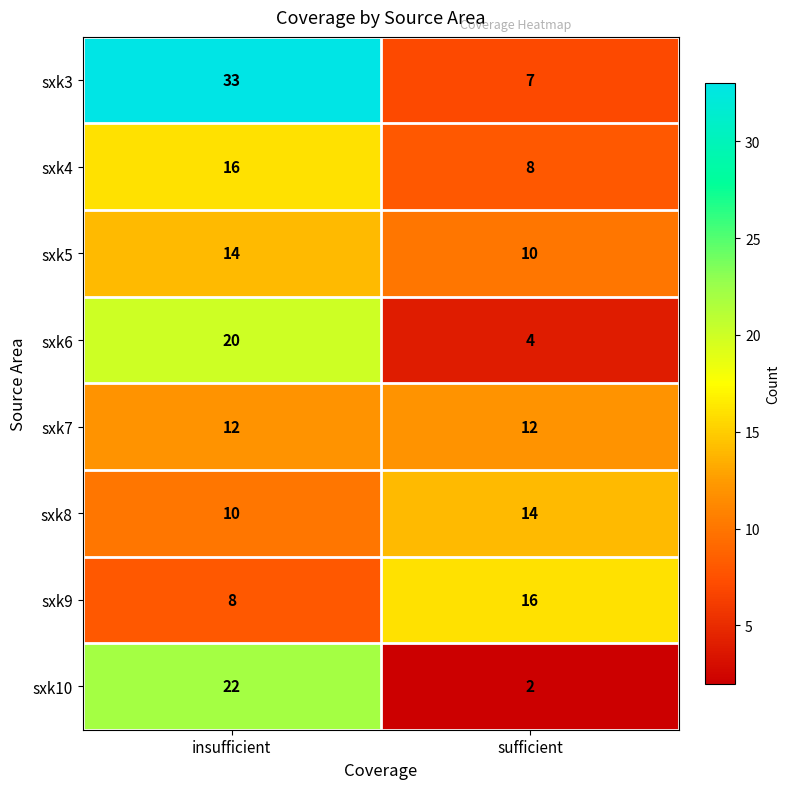

At how many categories does at least one series exceed 20?

1